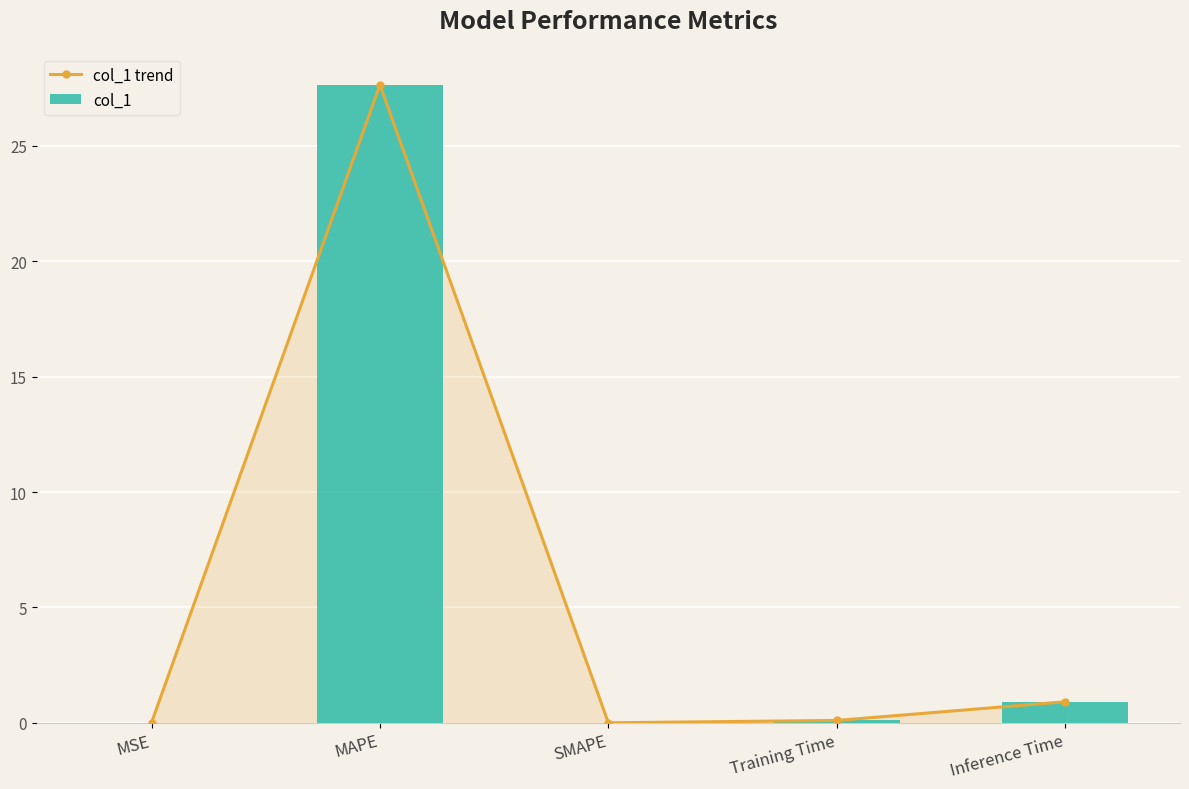

Reading left to right, what are all the values shown in this chart?

col_1 trend: MSE=0.0	MAPE=27.6	SMAPE=0.0	Training Time=0.1	Inference Time=0.9
col_1: MSE=0.0	MAPE=27.6	SMAPE=0.0	Training Time=0.1	Inference Time=0.9